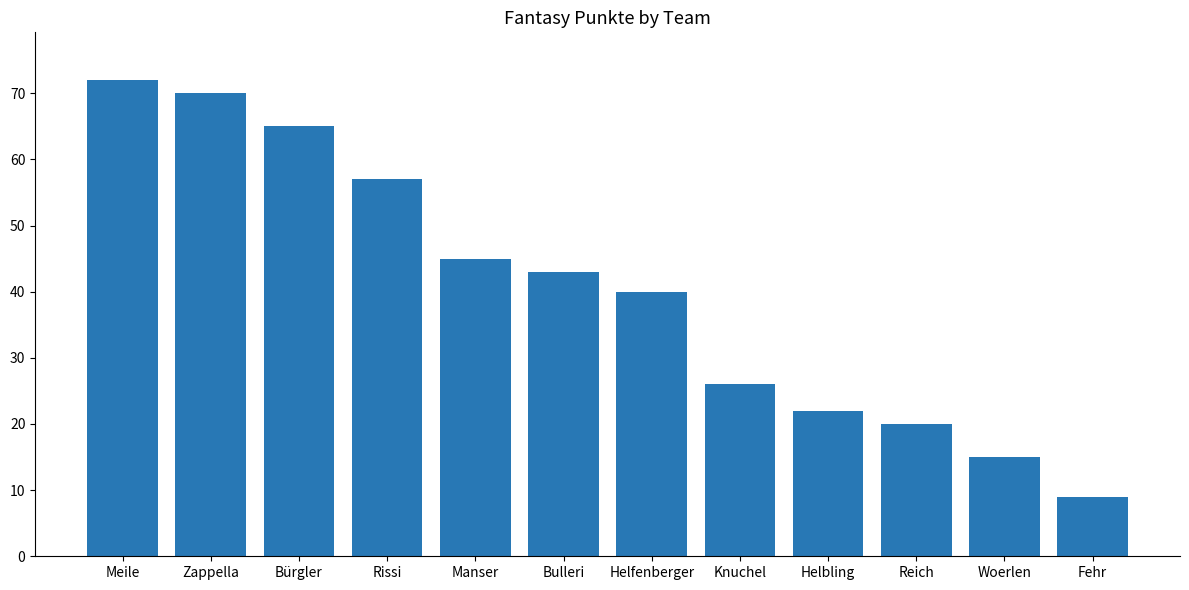

What is the value of the 1st bar from the left?

72